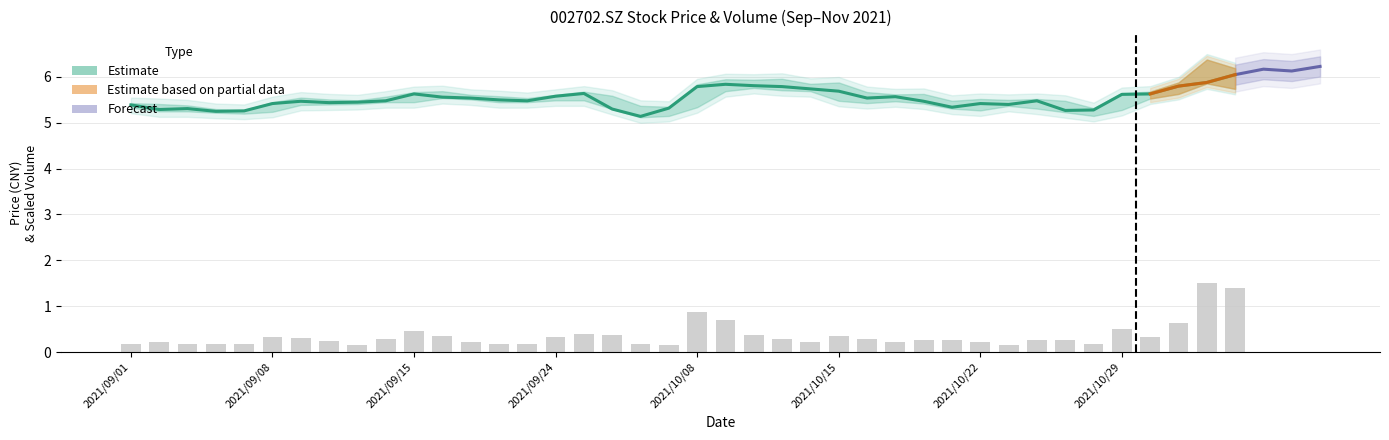

What position from the right is 34?

6